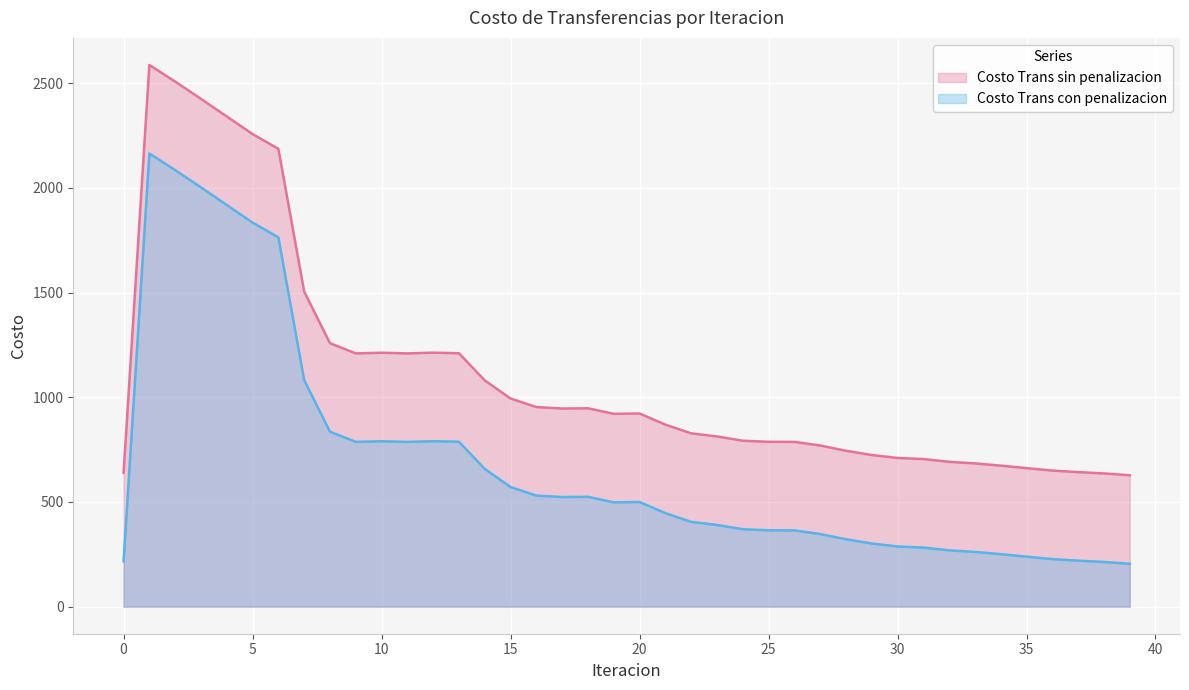

True or false: Costo Trans con penalizacion has more than 1 points higher than both neighbors.

True